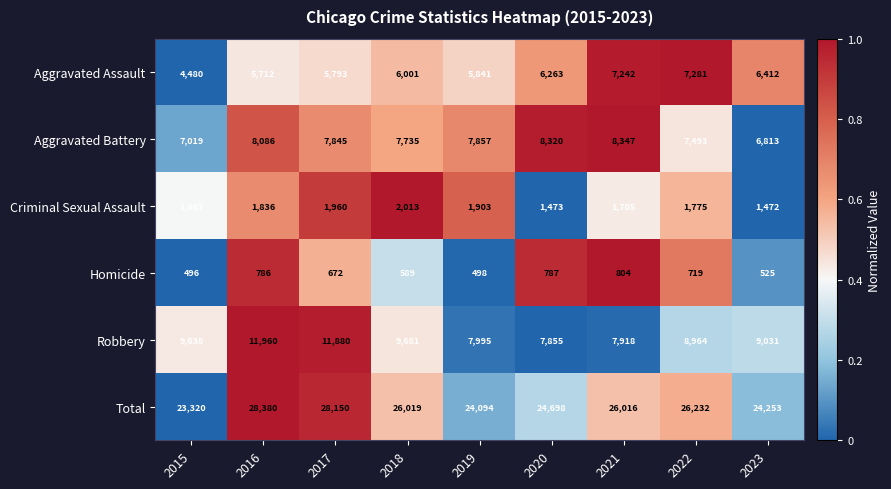

Which series has the largest range (max minus min)?

Total